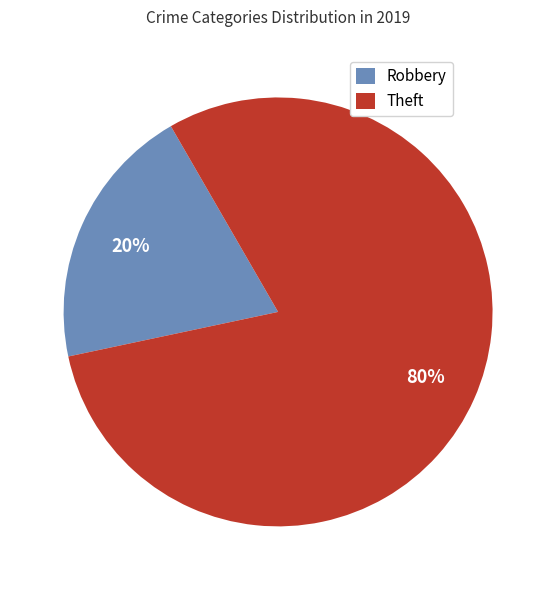

True or false: Theft accounts for 80% of the total.

True